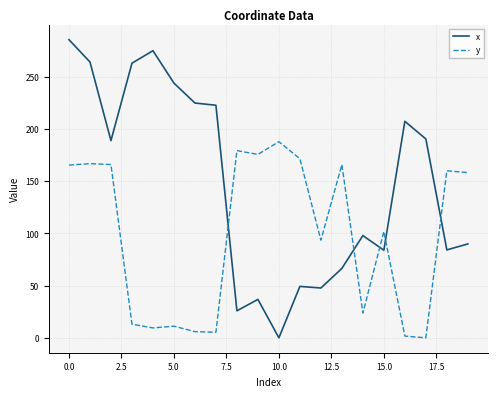

What are all the series names shown in the legend?

x, y